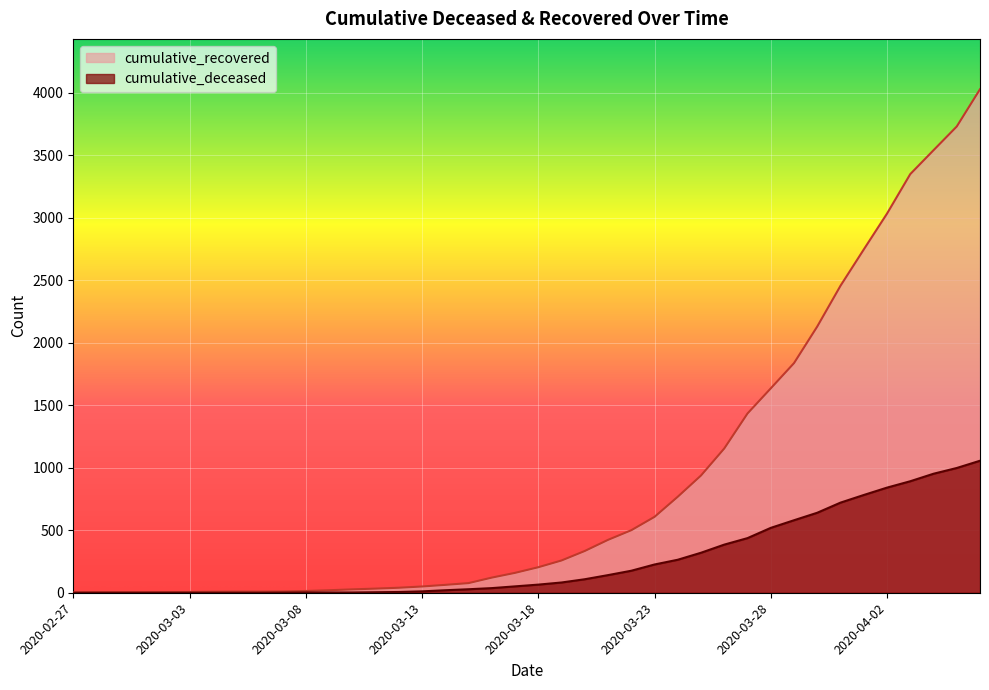

Is it true that cumulative_deceased equals 357 at 2020-03-02?

False